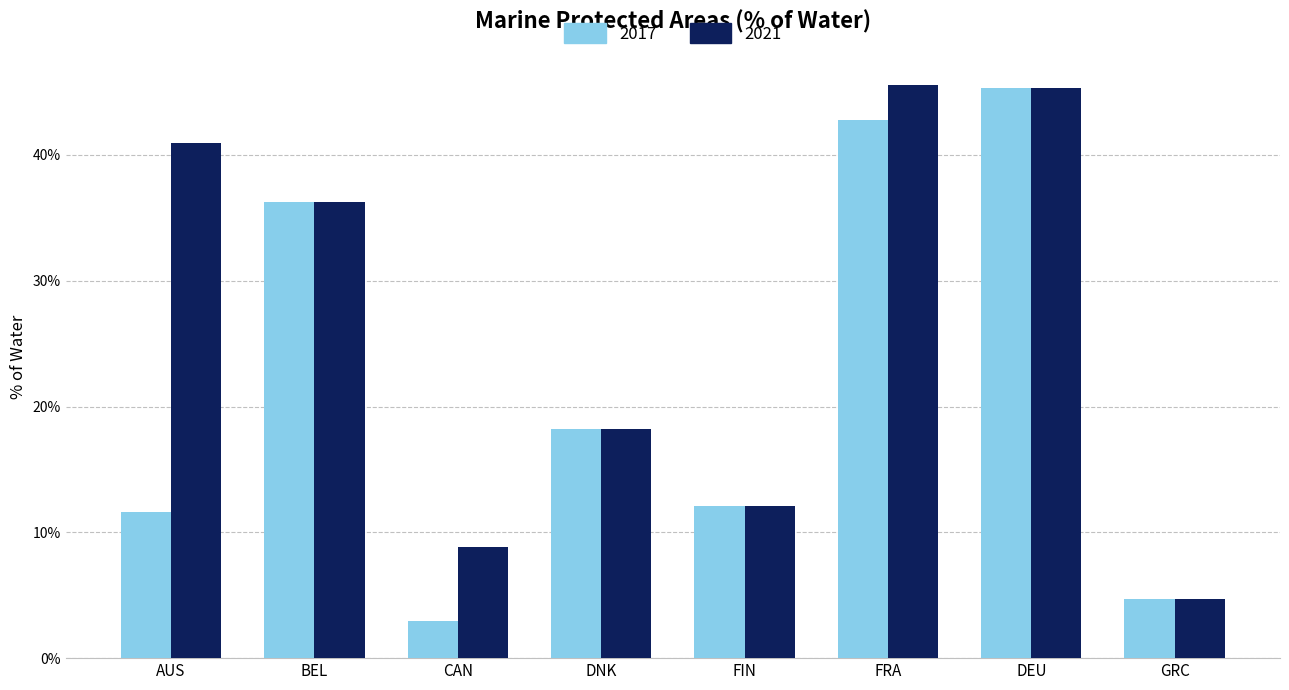

What are all the series names shown in the legend?

2017, 2021